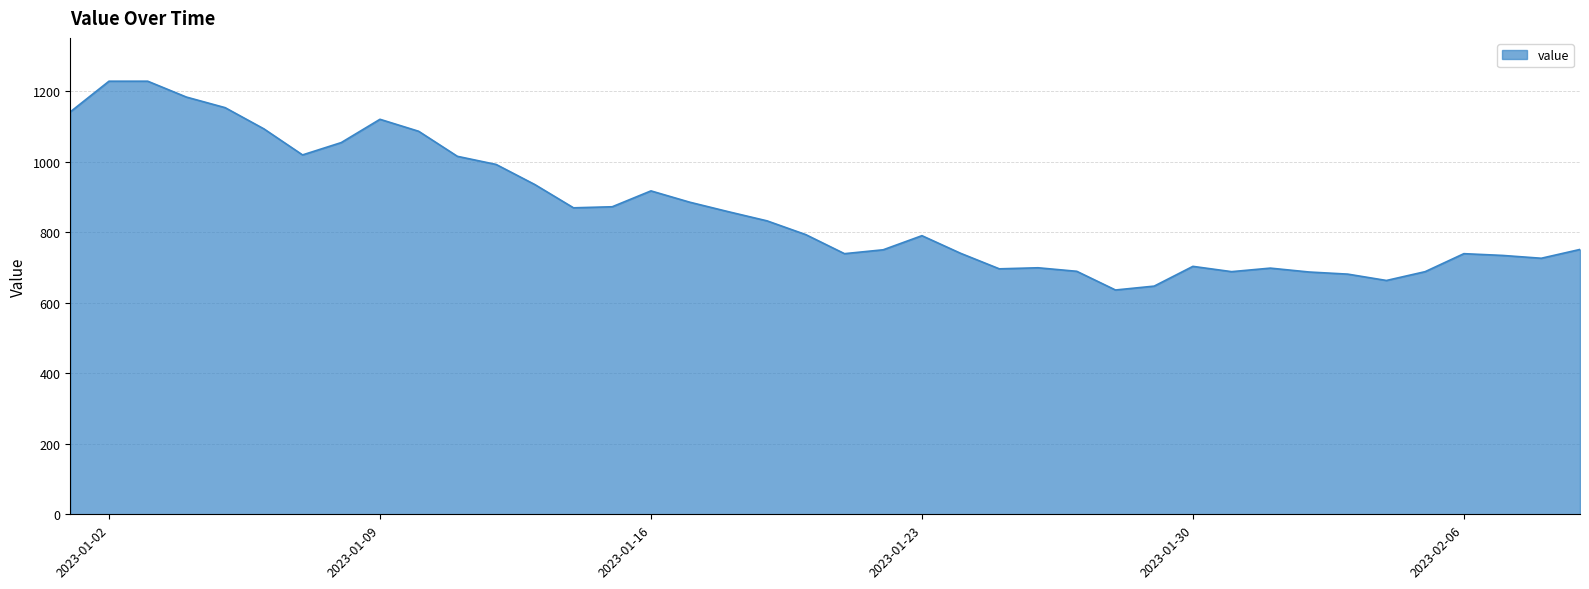

Does the chart have visible grid lines?

Yes